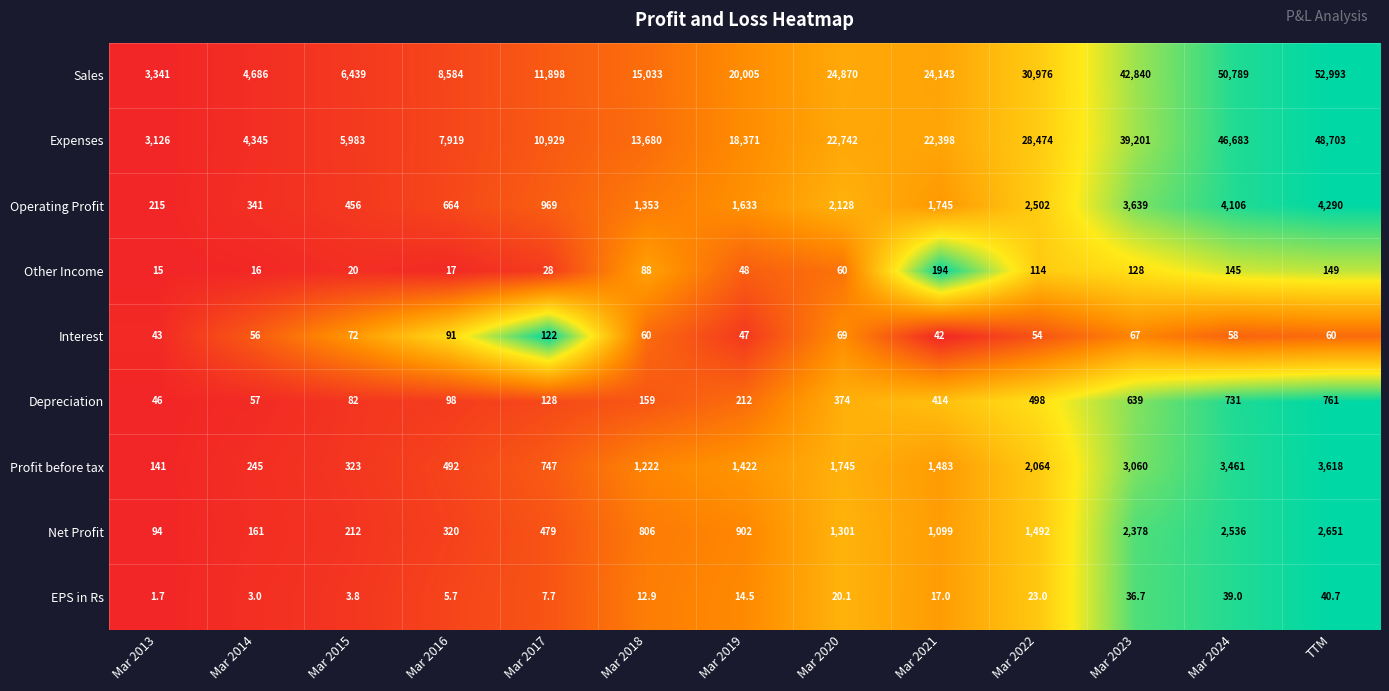

What is the total value across all series at Mar 2021?

51535.0